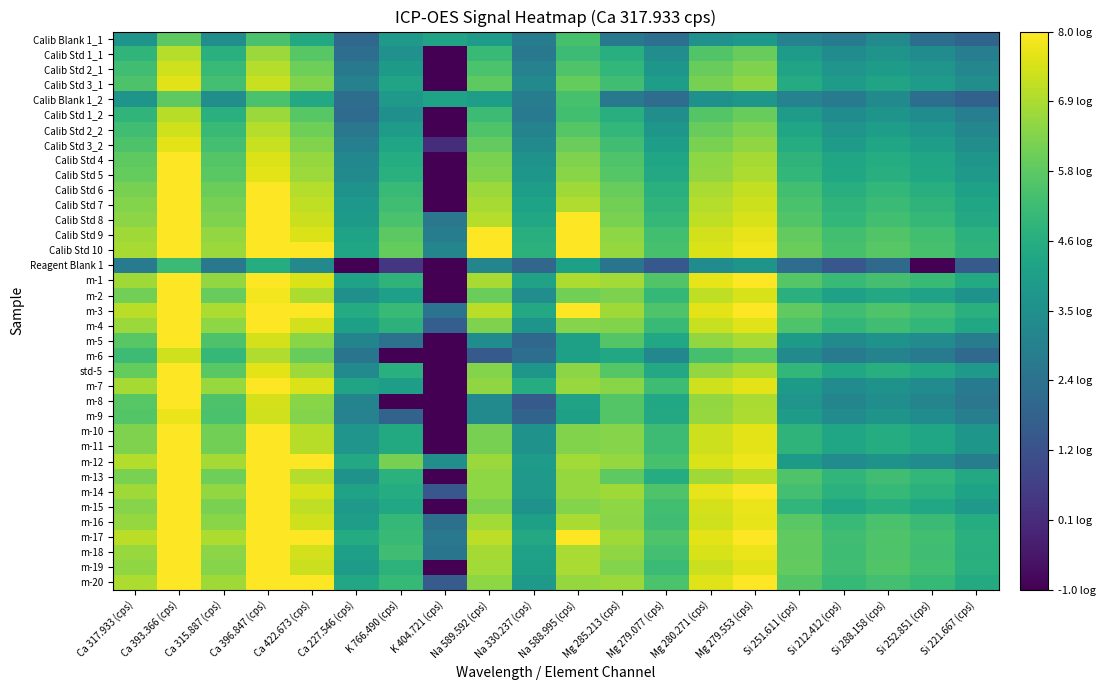

Which category has the lowest value across all series?

K 404.721 (cps)